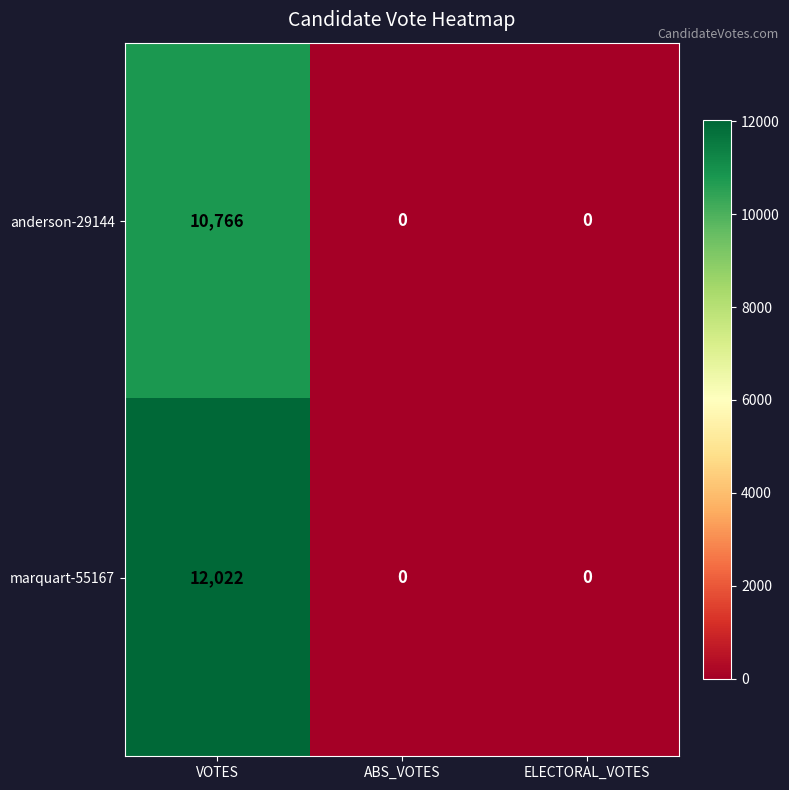

The value of anderson-29144 at ELECTORAL_VOTES is -4835. True or false?

False